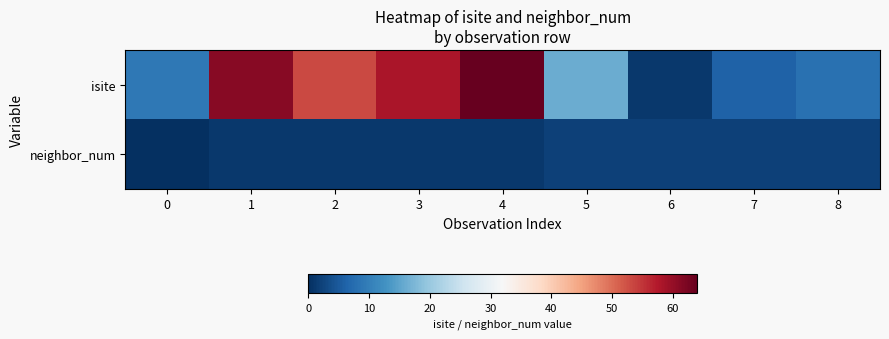

Reading right to left, list all the values displayed in this chart.

isite: 8=8	7=6	6=1	5=16	4=64	3=58	2=53	1=61	0=9
neighbor_num: 8=2	7=2	6=2	5=2	4=1	3=1	2=1	1=1	0=0